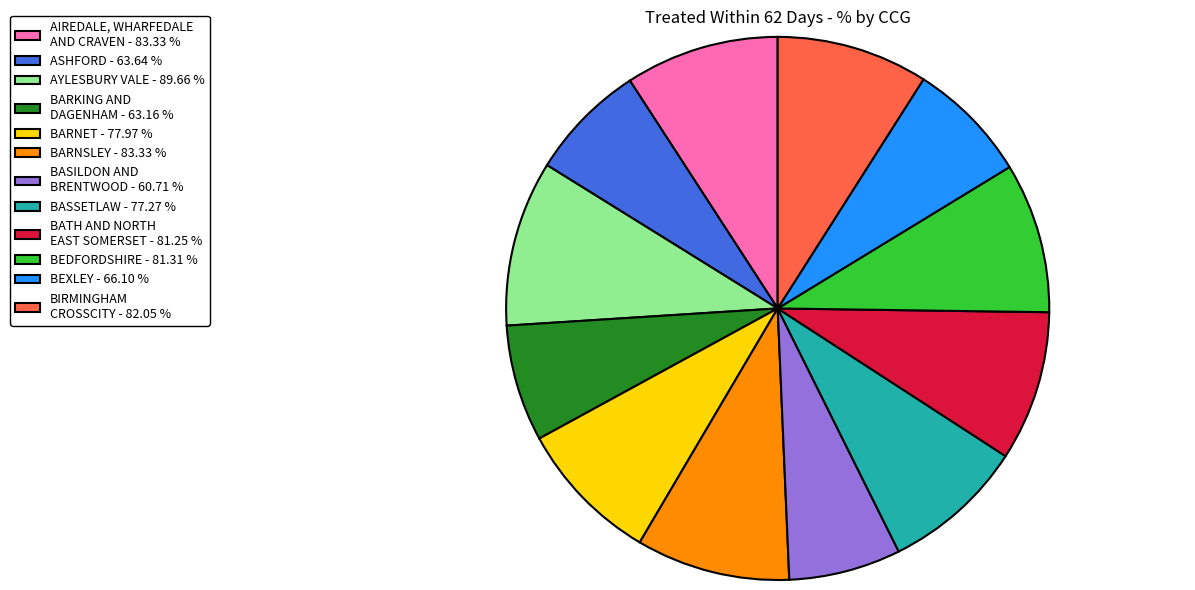

Is there any slice that represents more than half of the pie?

No